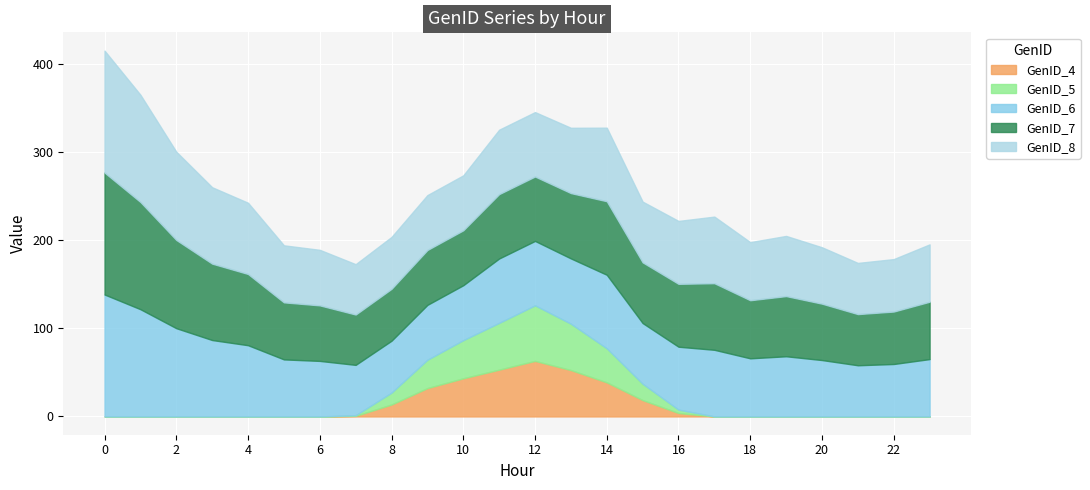

At how many categories does at least one series exceed 116?

2